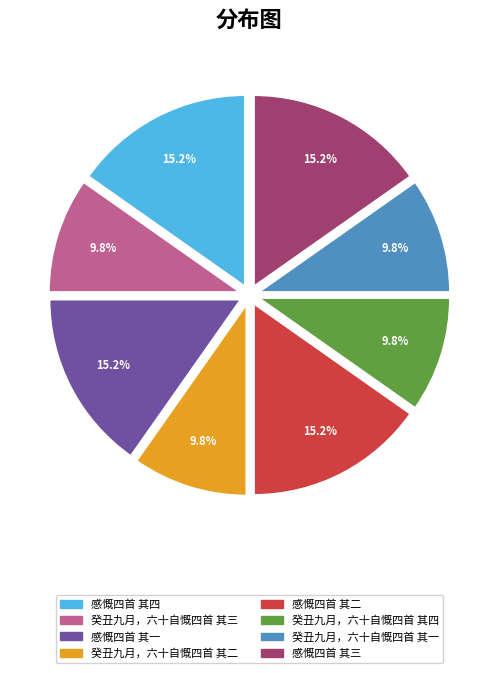

How much of the chart is everything except 癸丑九月，六十自慨四首 其一?

90.2%